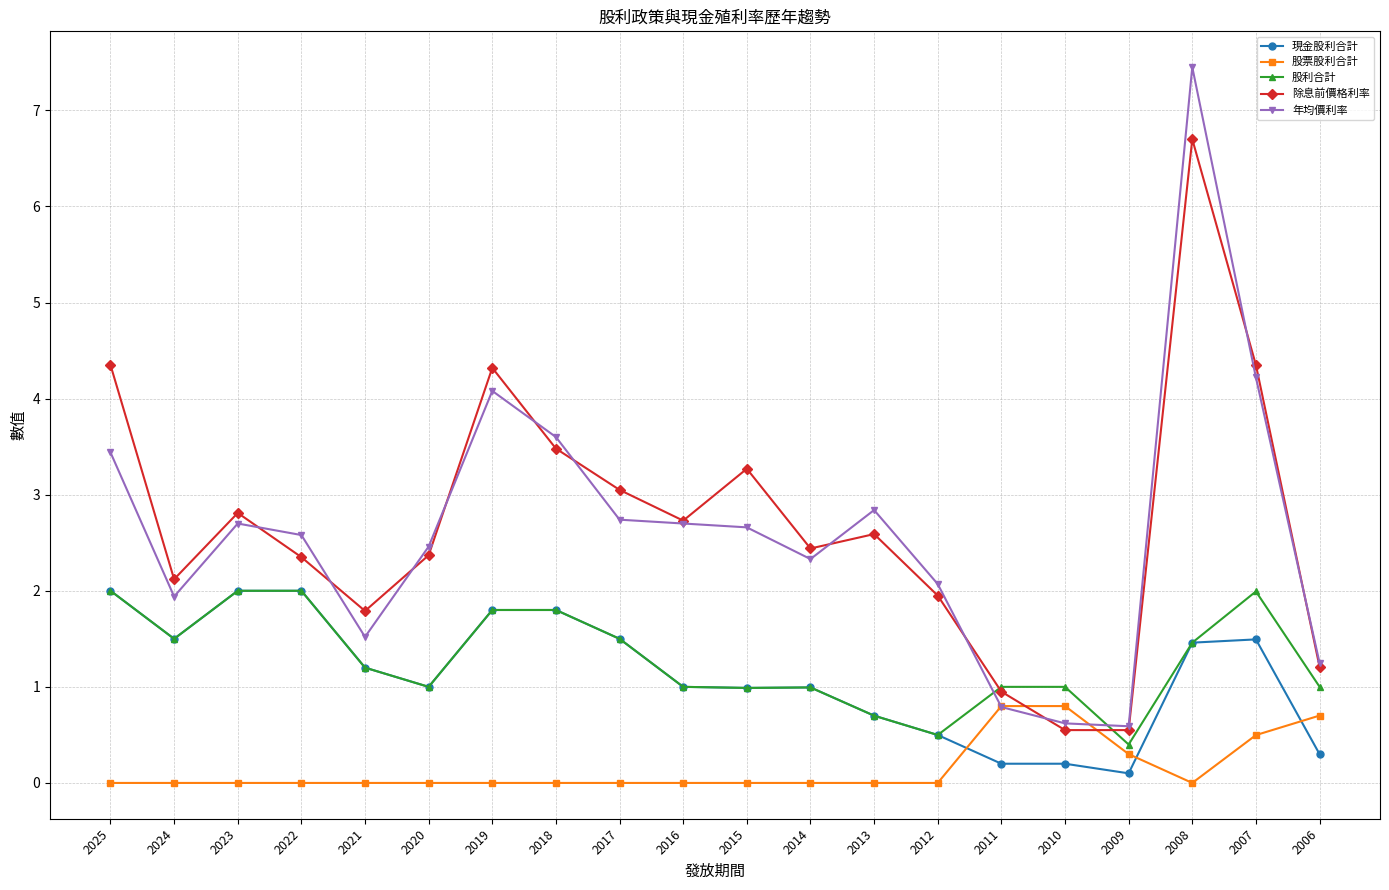

How many series are shown in this chart?

5